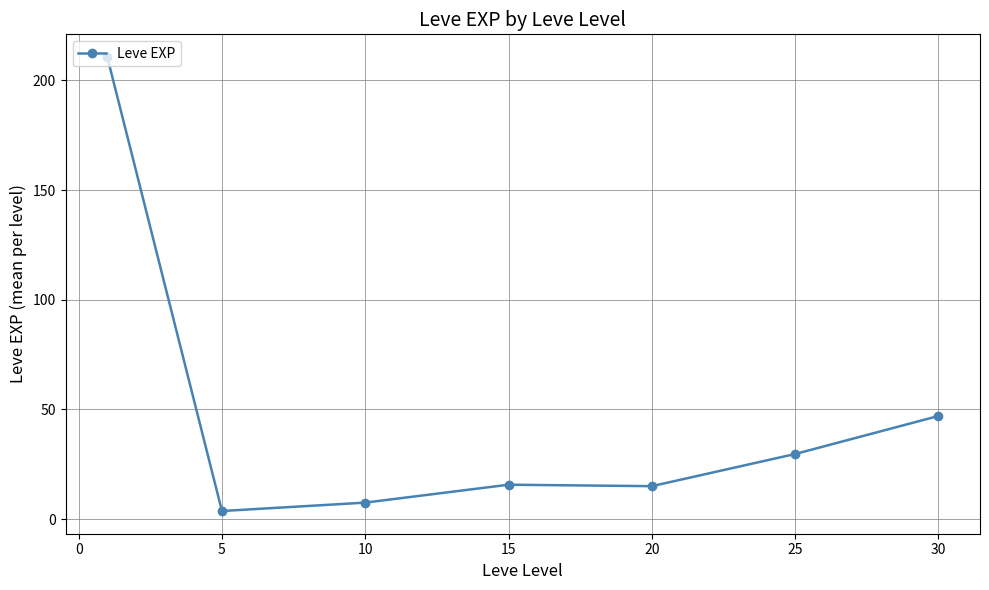

What is the smallest value displayed?

3.7